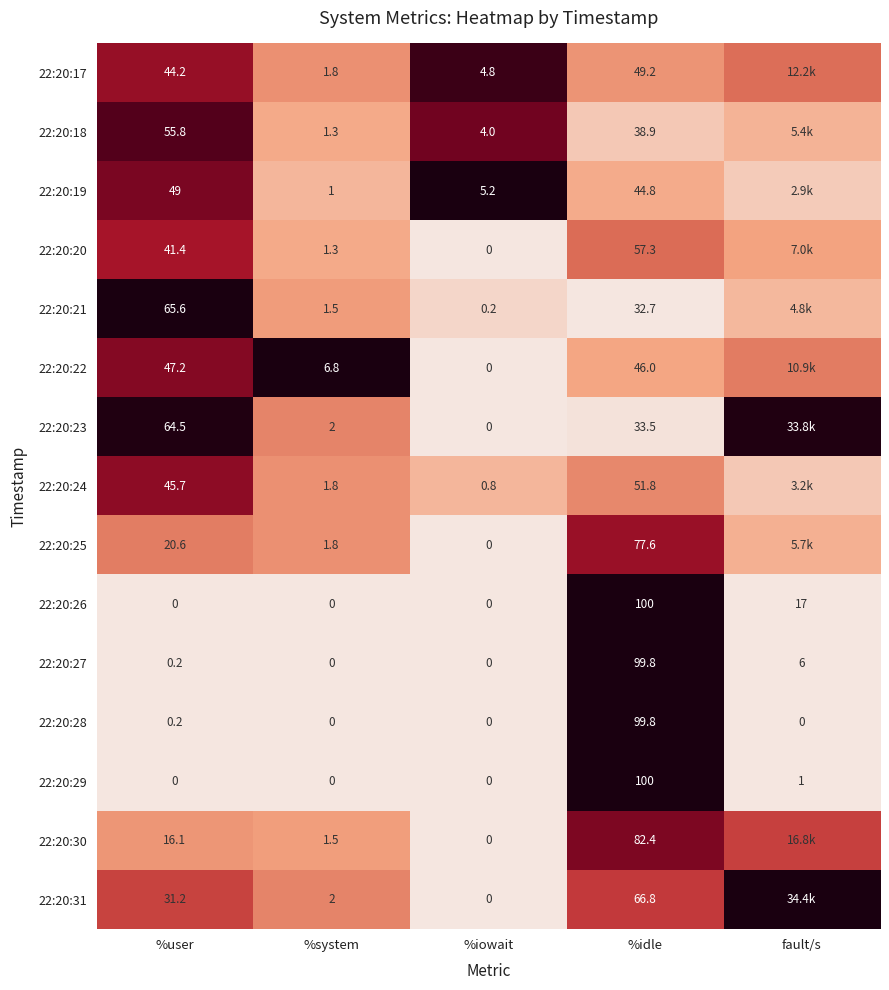

Is the value of 22:20:30 at %user greater than the value of 22:20:22 at %iowait?

Yes